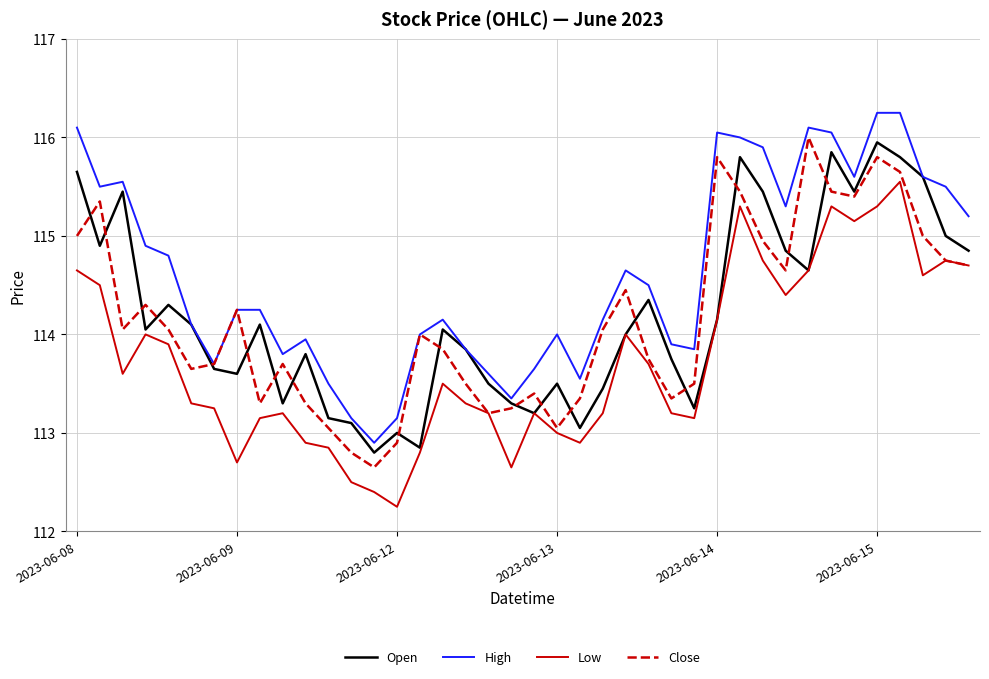

Which series has the largest total across all categories?

High